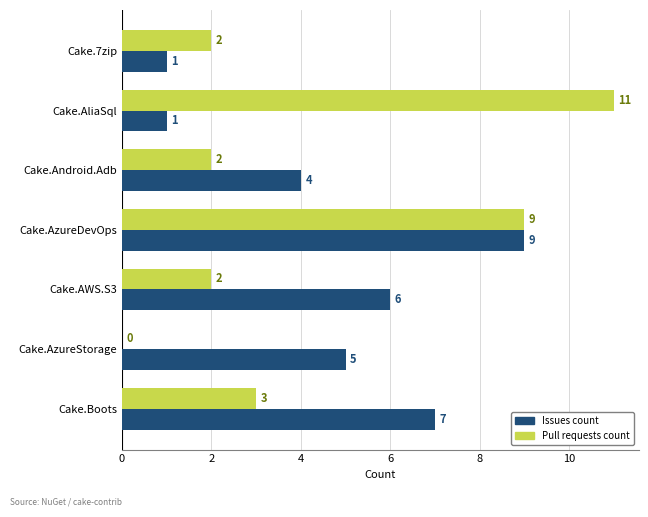

Where is Pull requests count nearest to the value 5?

Cake.Boots